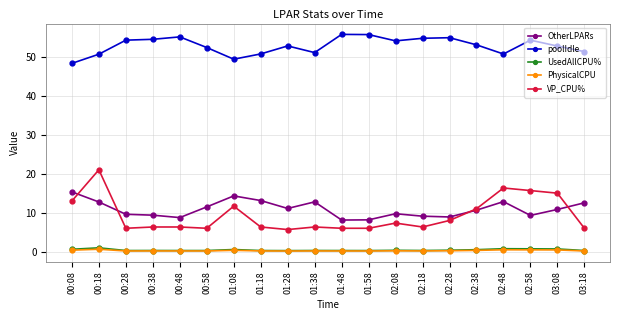

What is the greatest value displayed?

55.7